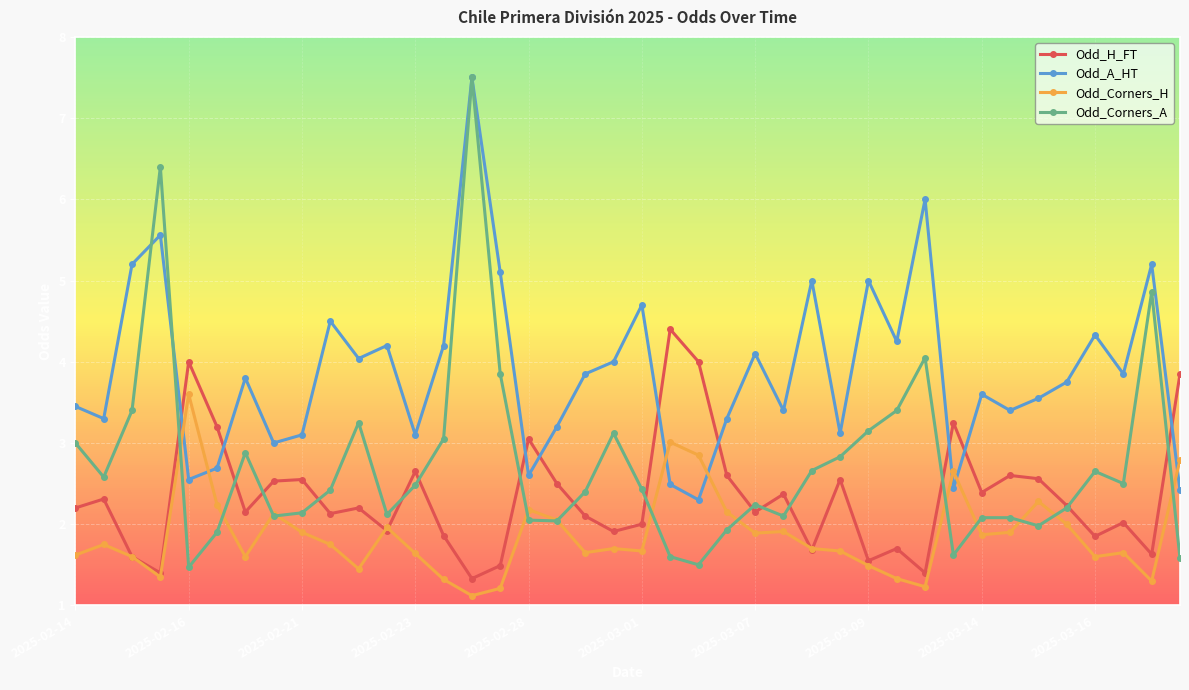

At how many categories does at least one series exceed 1?

40